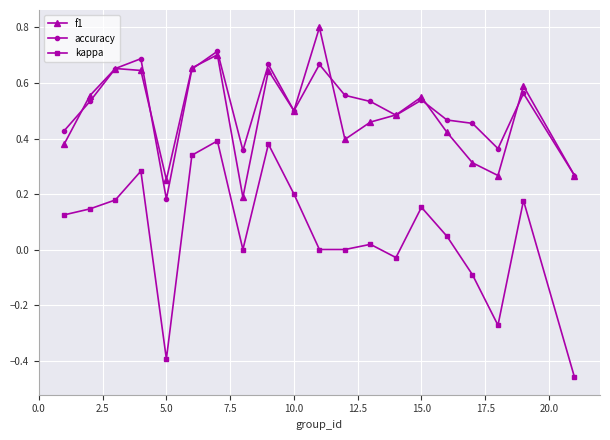

Which series has the largest range (max minus min)?

kappa